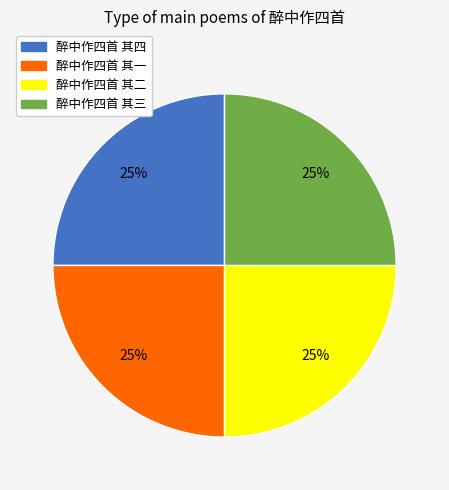

Is it true that 醉中作四首 其一 is 37% of the pie?

False